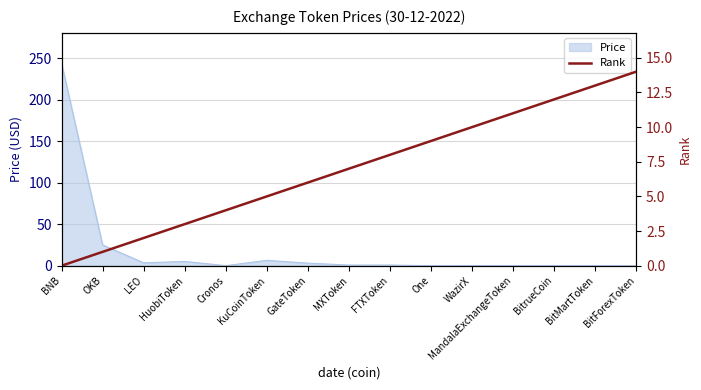

Where is Price nearest to the value 121?

OKB